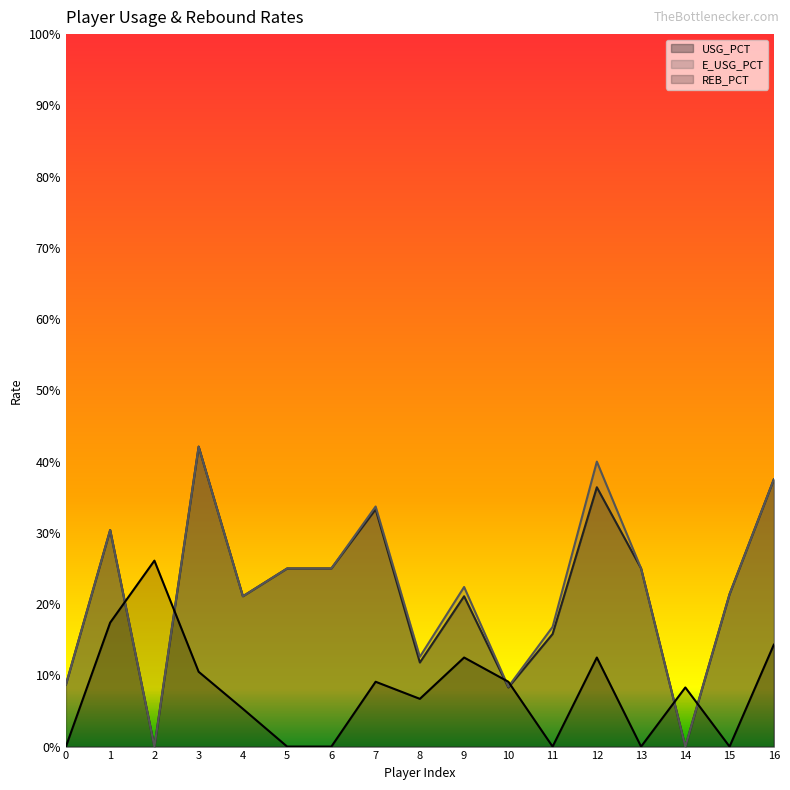

What are all the series names shown in the legend?

USG_PCT, E_USG_PCT, REB_PCT